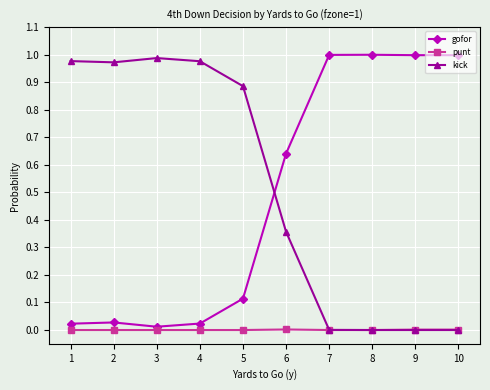

True or false: gofor and kick intersect in this chart.

True